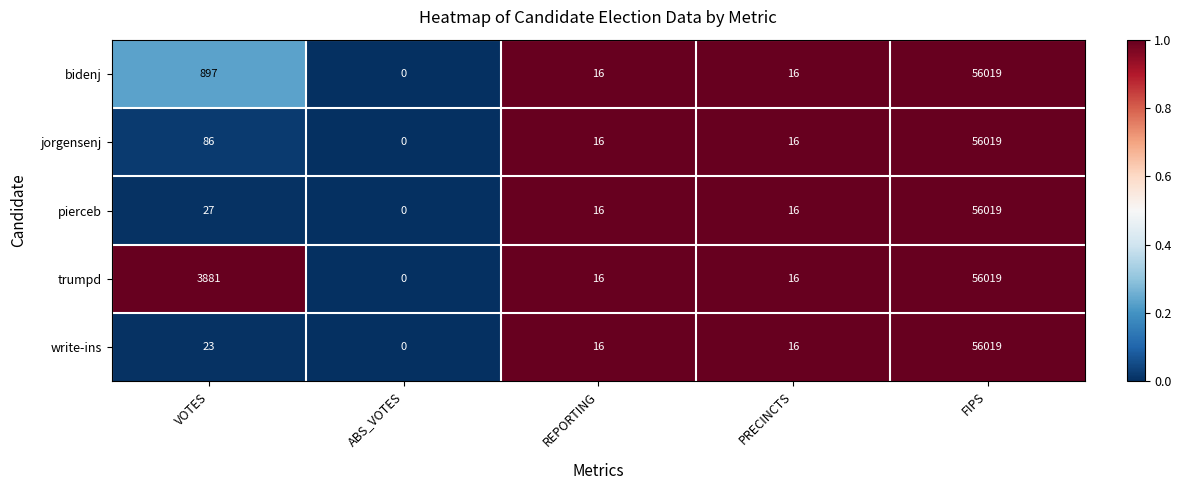

Which series changed the most between VOTES and ABS_VOTES?

trumpd